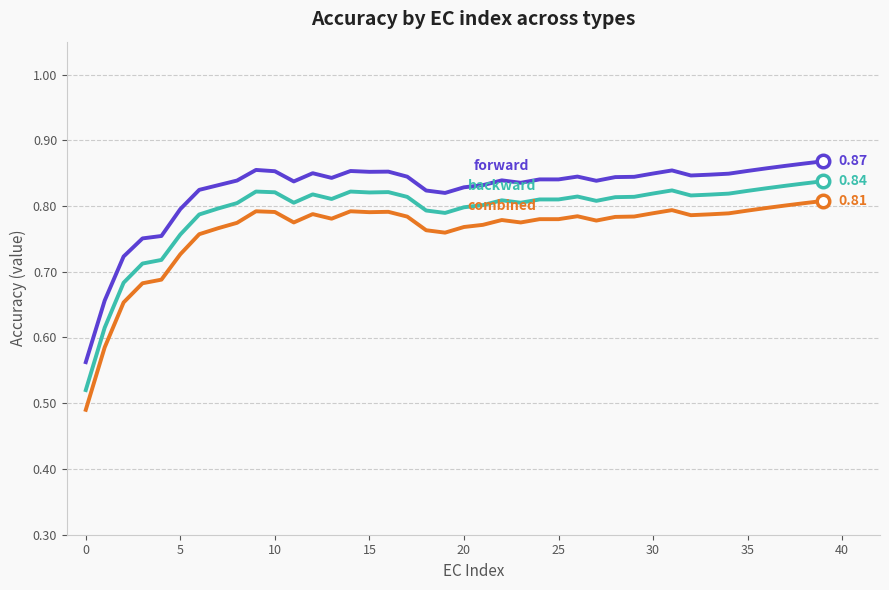

At which category is the sum across all series the highest?

39